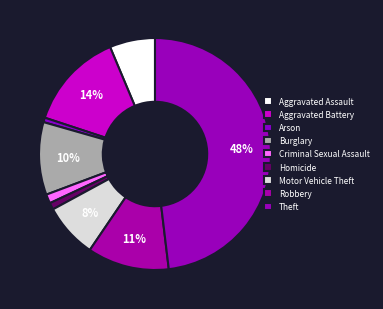

To the nearest percent, what is the combined percentage of Homicide and Aggravated Battery?

15%